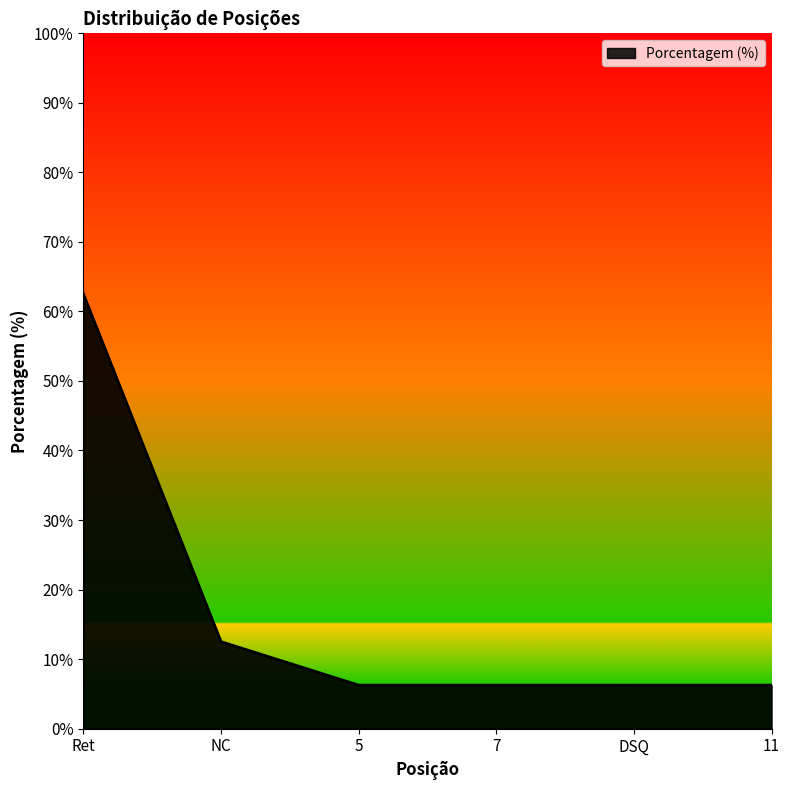

What is the average value?

16.7